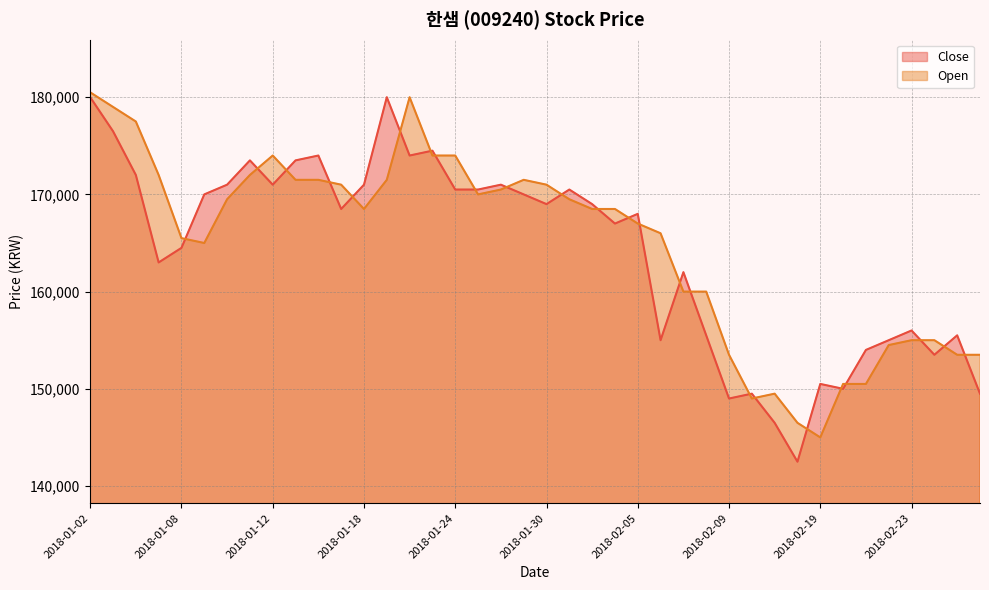

Does the chart display data point markers on the line(s)?

No